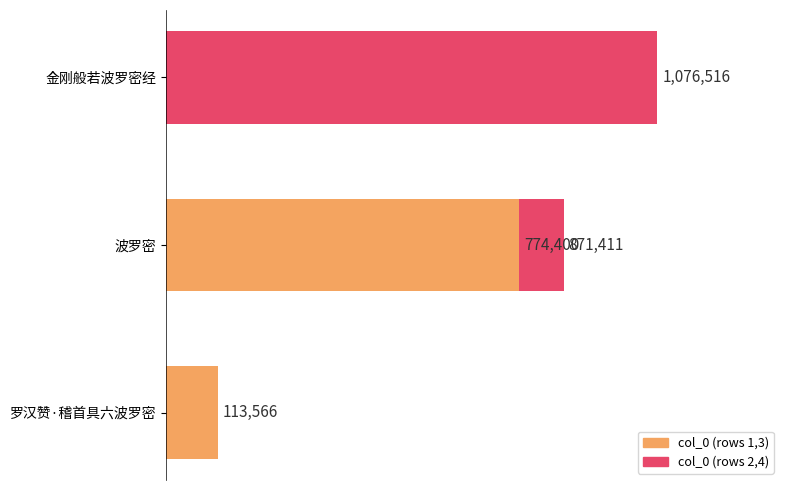

What is the minimum value shown in the chart?

113566